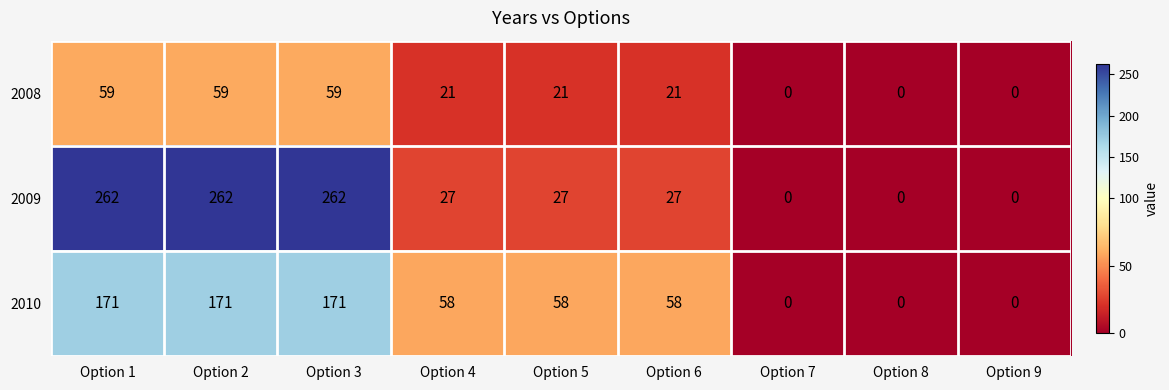

What is the total value across all series at Option 6?

106